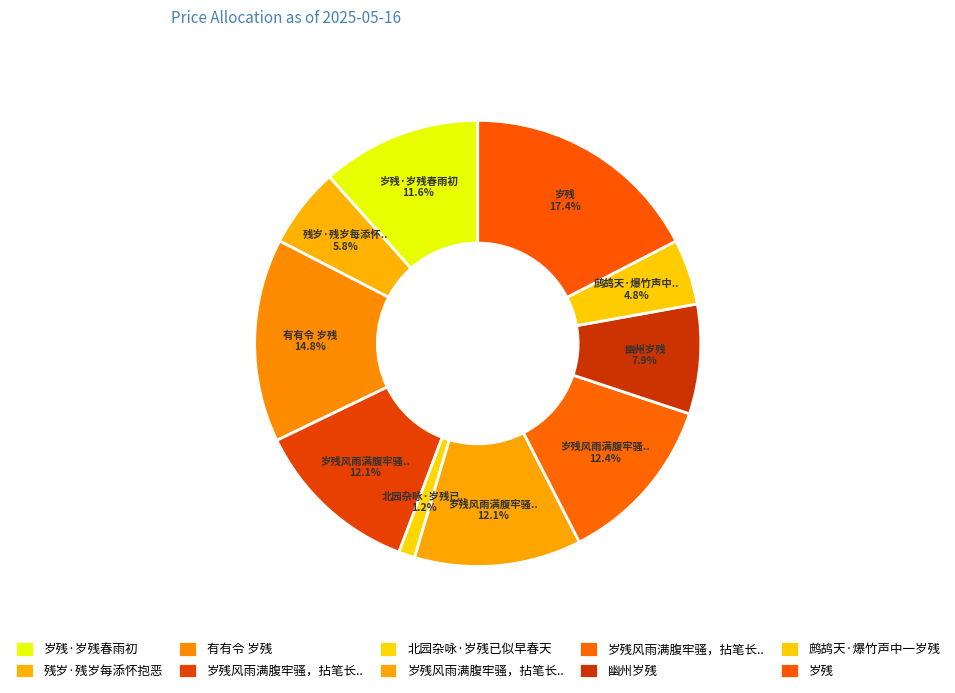

Does any single category account for the majority?

No